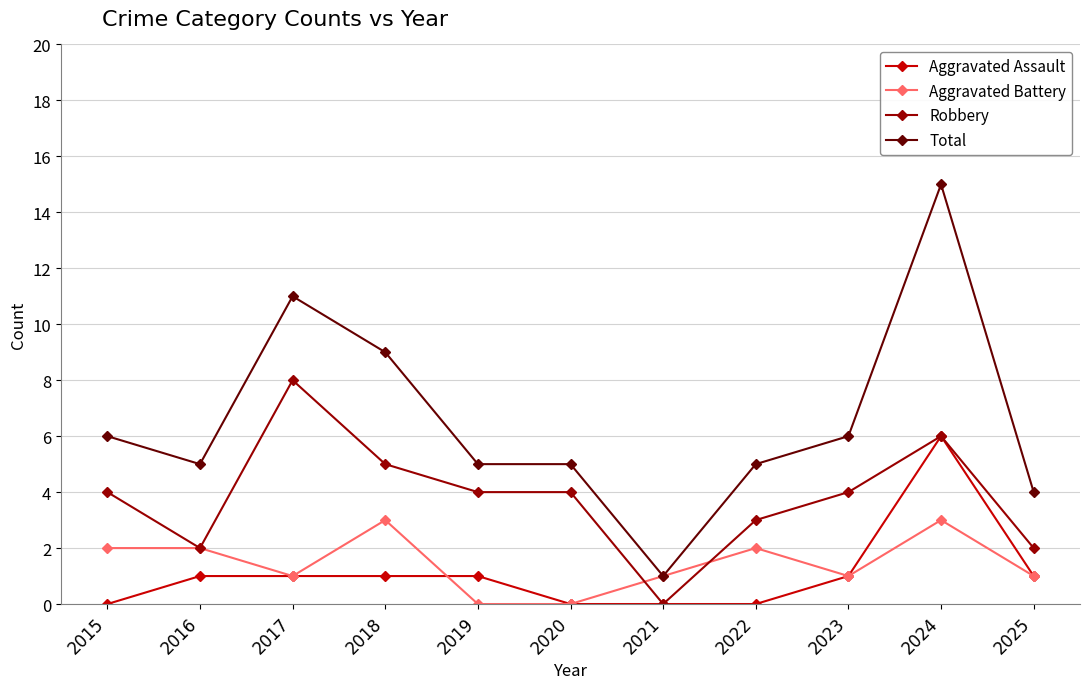

What is the spread (max minus min) of values at 2018?

8